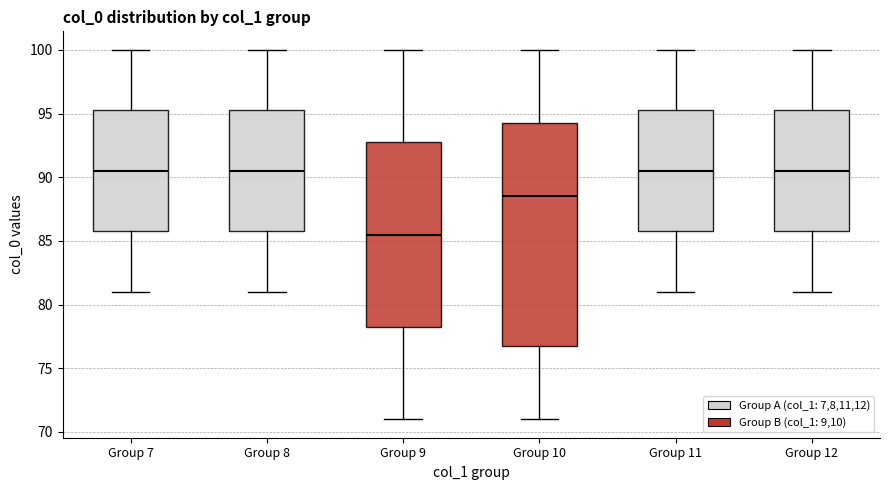

Where does the upper whisker of the box for Group 10 end on the y-axis? The values are not printed on the chart, so give them approximately, as read against the axis.

100.0